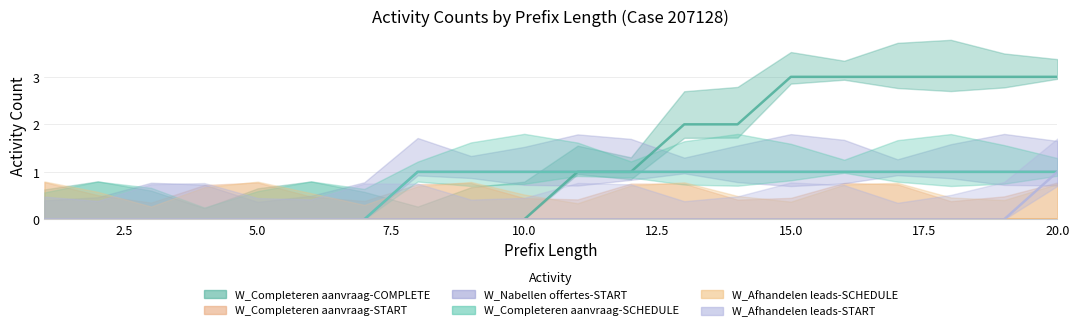

What is the difference between the W_Nabellen offertes-START values at 4 and 20?

1